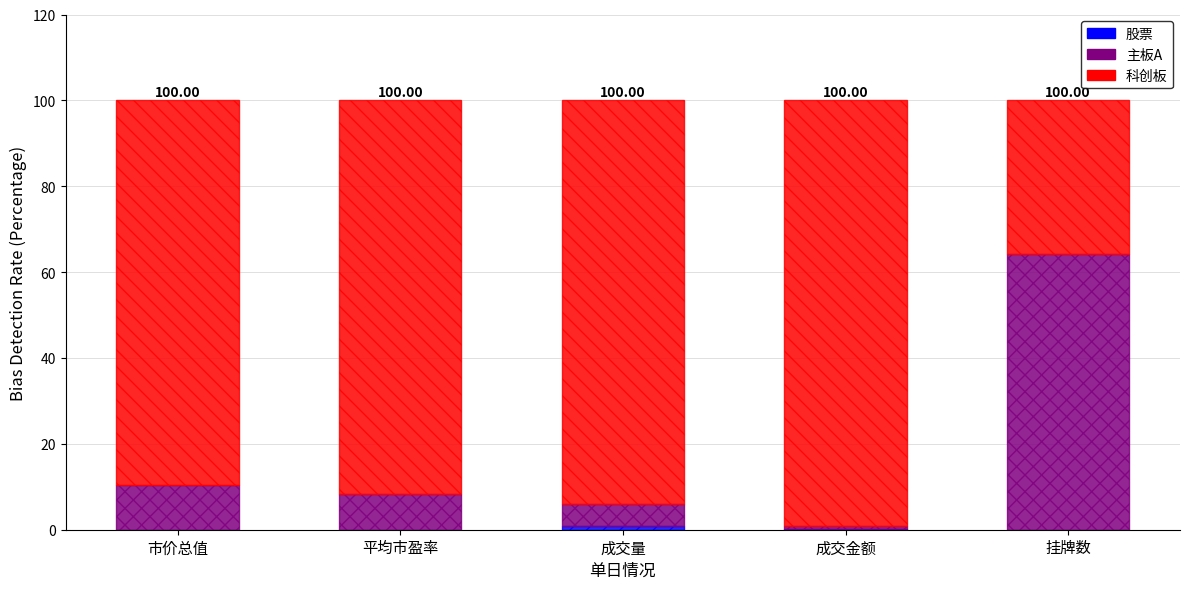

Rank the series at 市价总值 from highest to lowest value.

科创板, 主板A, 股票